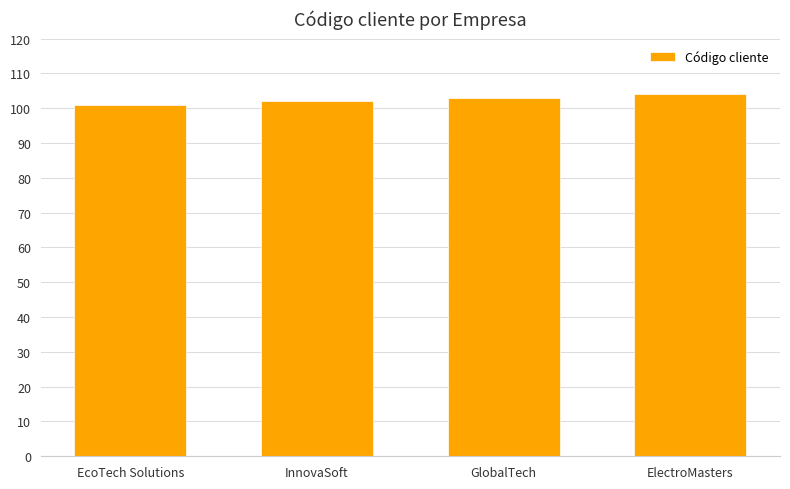

Reading left to right, what are all the values shown in this chart?

101	102	103	104